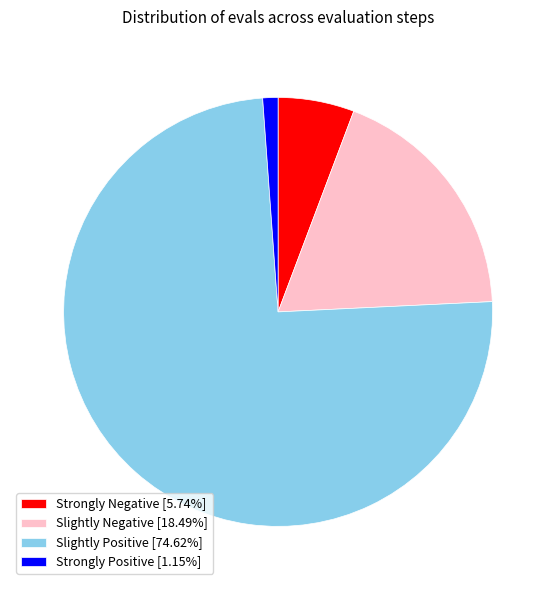

Does Strongly Negative [5.74%] represent more than half of the total?

No